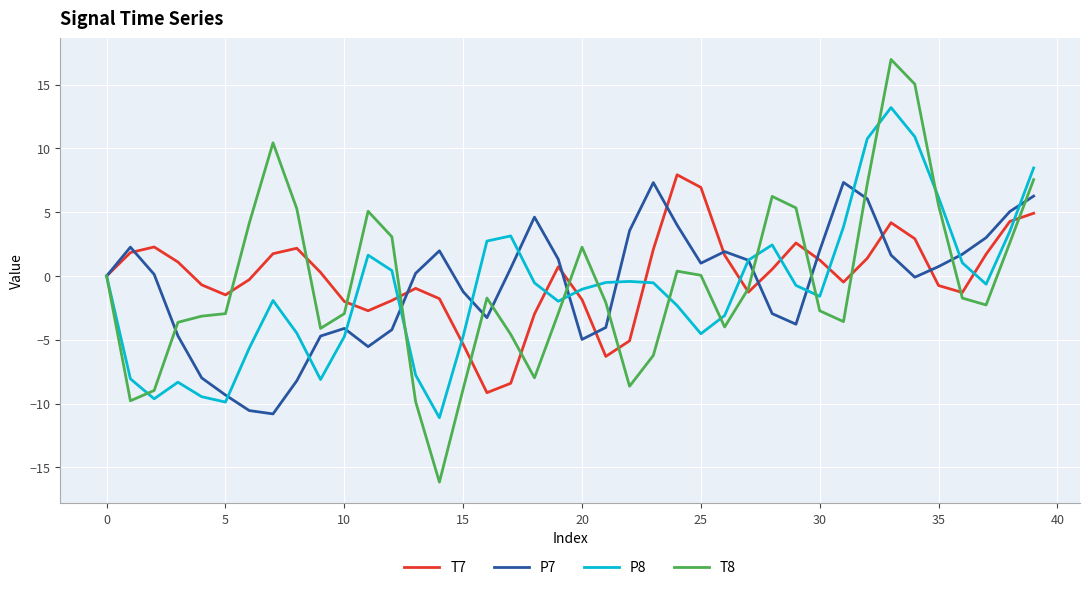

What is the highest value of the T7 series?

7.9